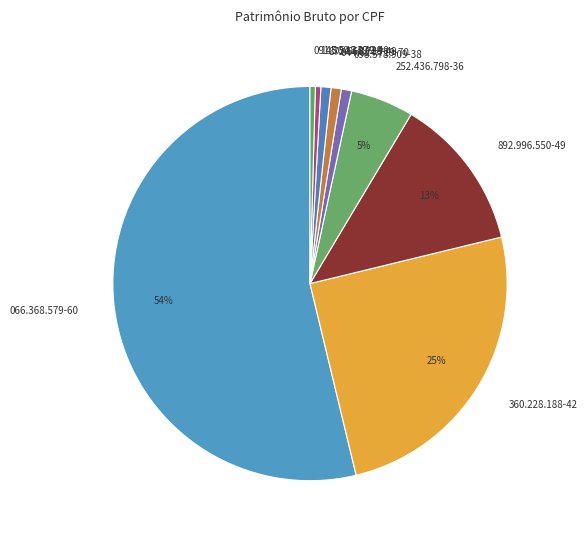

How many segments does this pie chart have?

9